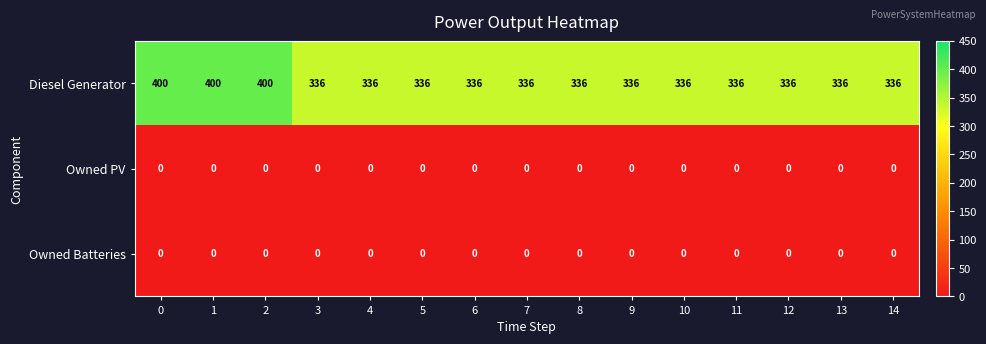

Which series changed the most between 0 and 5?

Diesel Generator